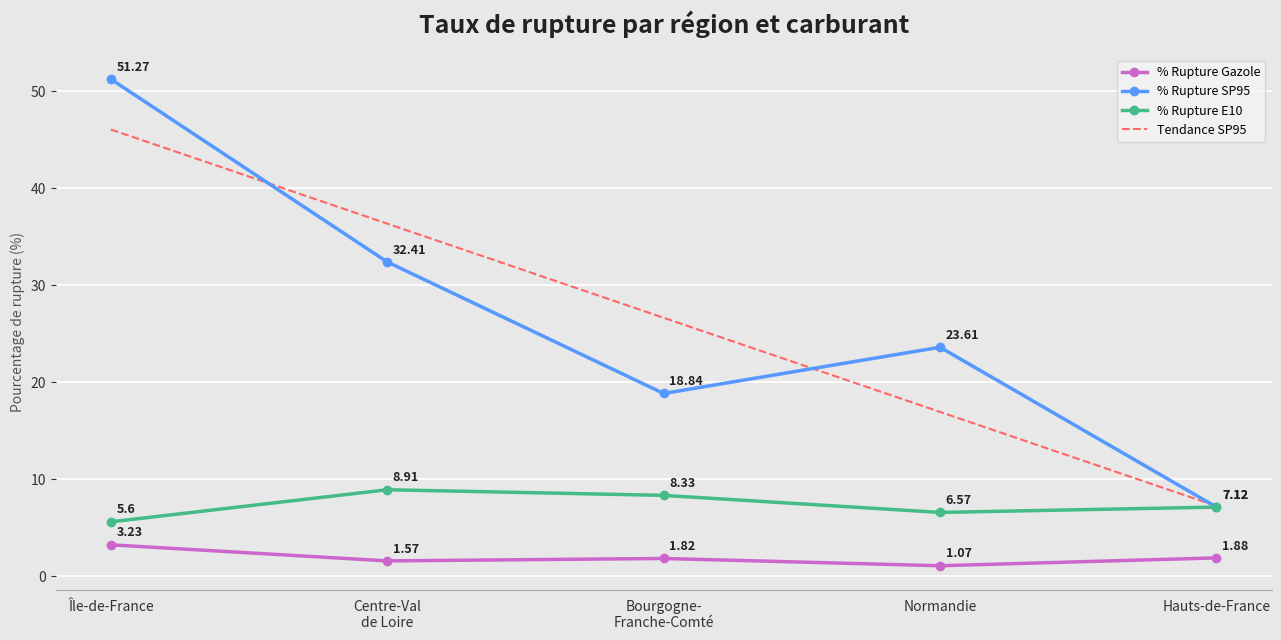

Which series changed the most between Normandie and Hauts-de-France?

% Rupture SP95